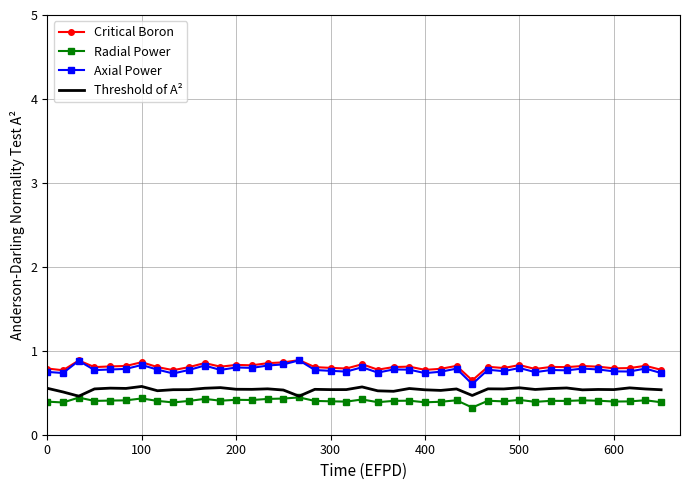

True or false: Critical Boron and Threshold of A² intersect in this chart.

False